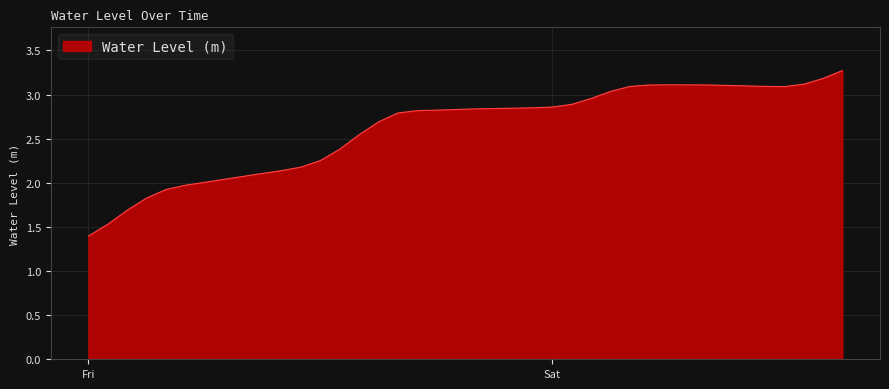

What is the difference between the maximum and minimum values?

1.9